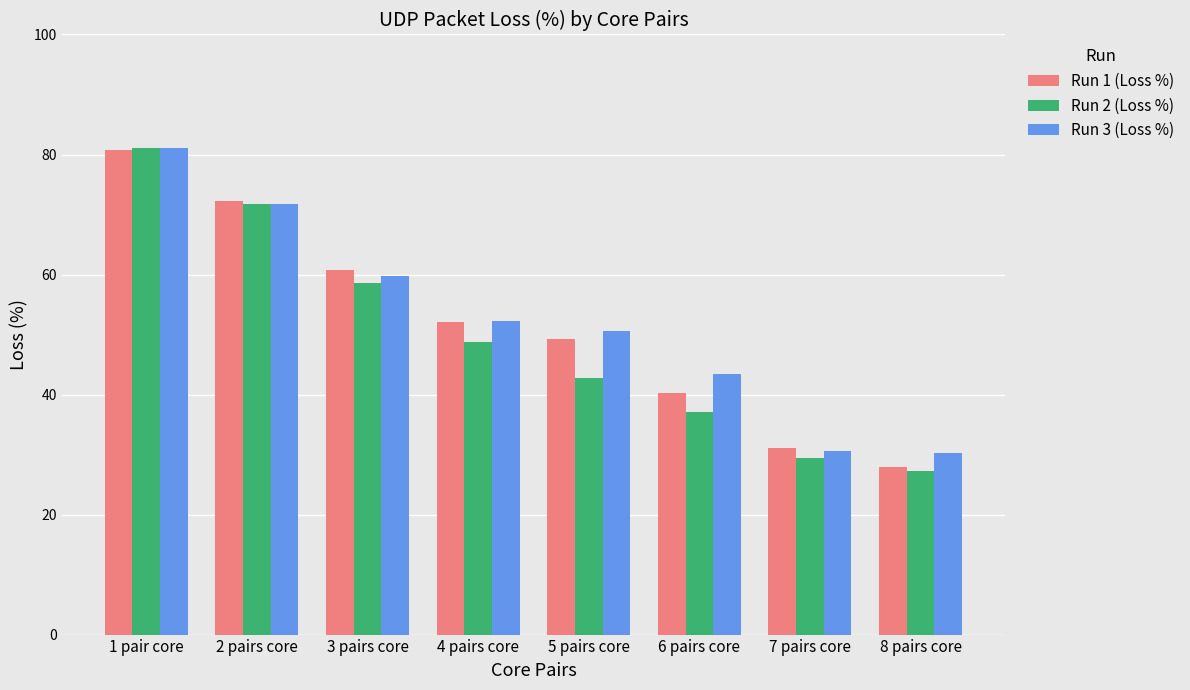

Which series has the largest range (max minus min)?

Run 2 (Loss %)